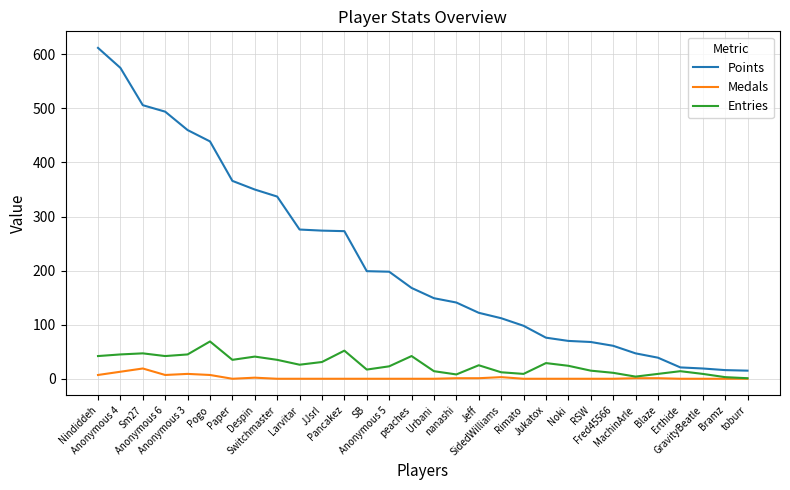

What is the total value across all series at JJsrl?

305